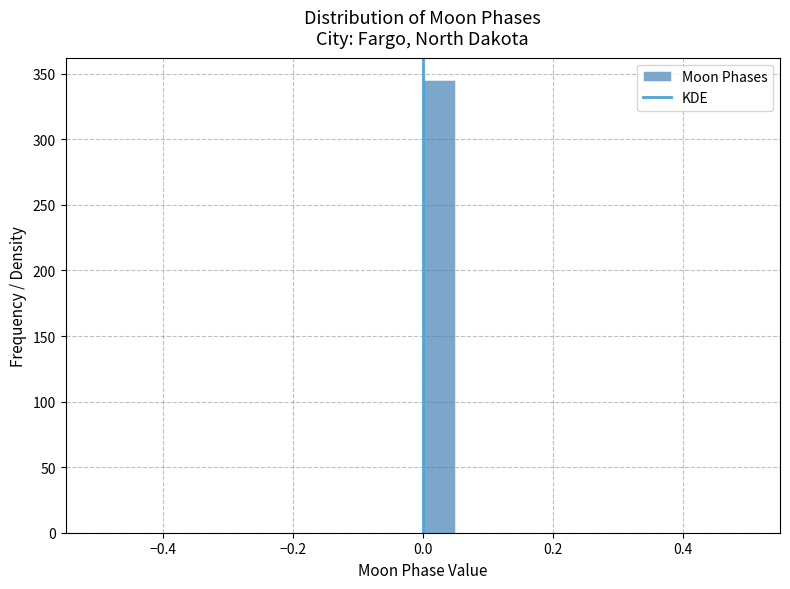

Around what value on the x-axis is the tallest bar? Give the approximate position of its centre, as read against the axis.

0.02